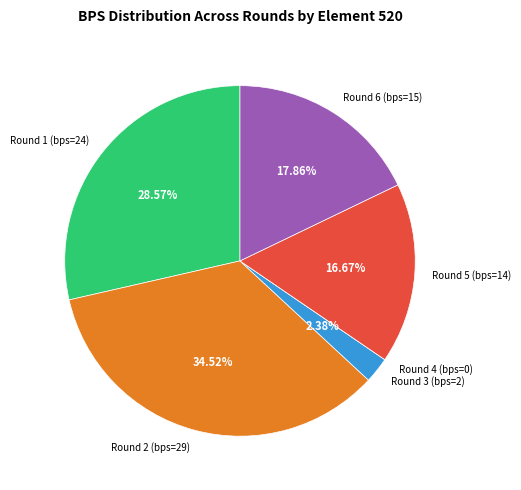

Does Round 3 (bps=2) account for over 50% of the chart?

No